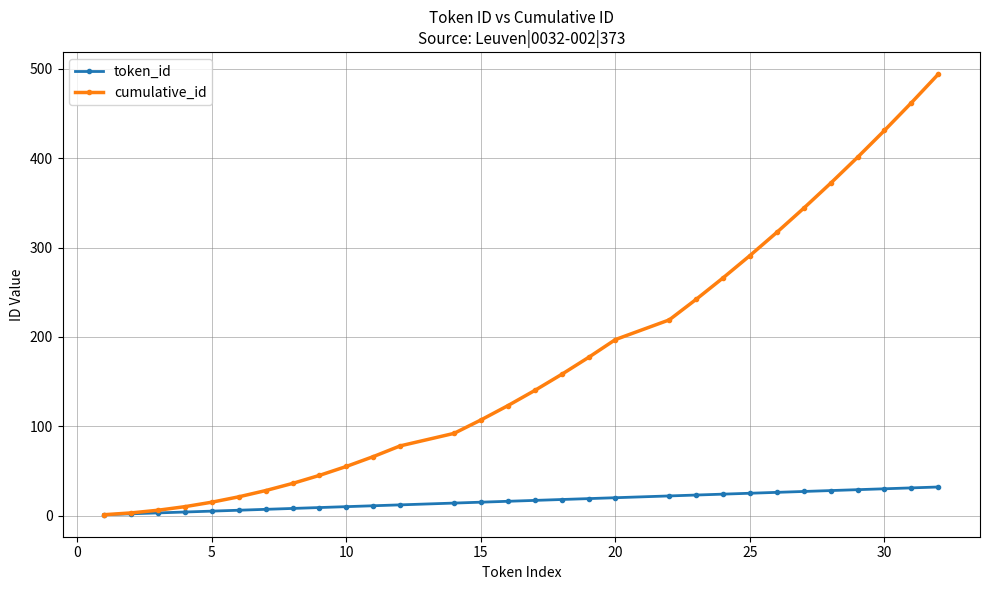

Which series has the largest range (max minus min)?

cumulative_id